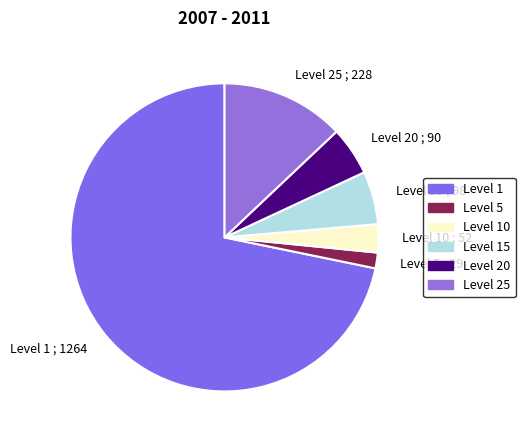

Is there any slice that represents more than half of the pie?

Yes